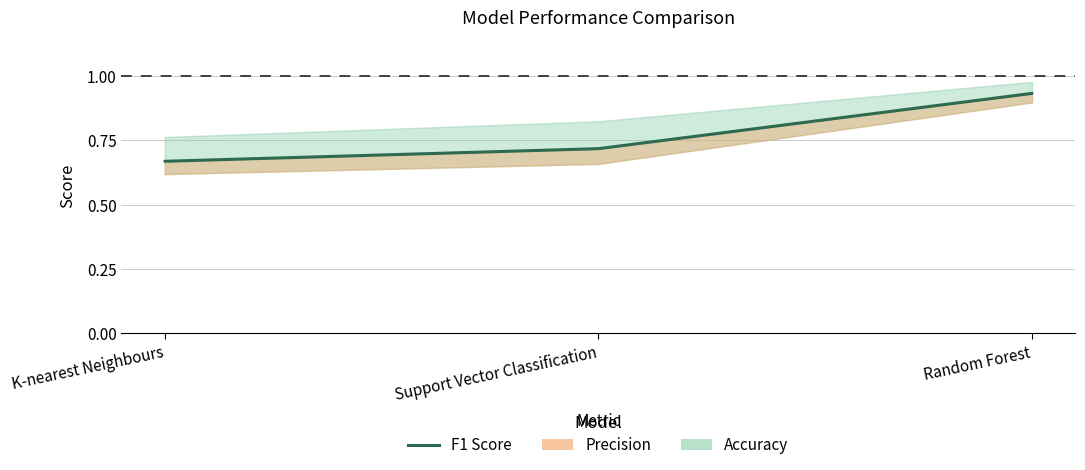

Does the chart have visible grid lines?

Yes